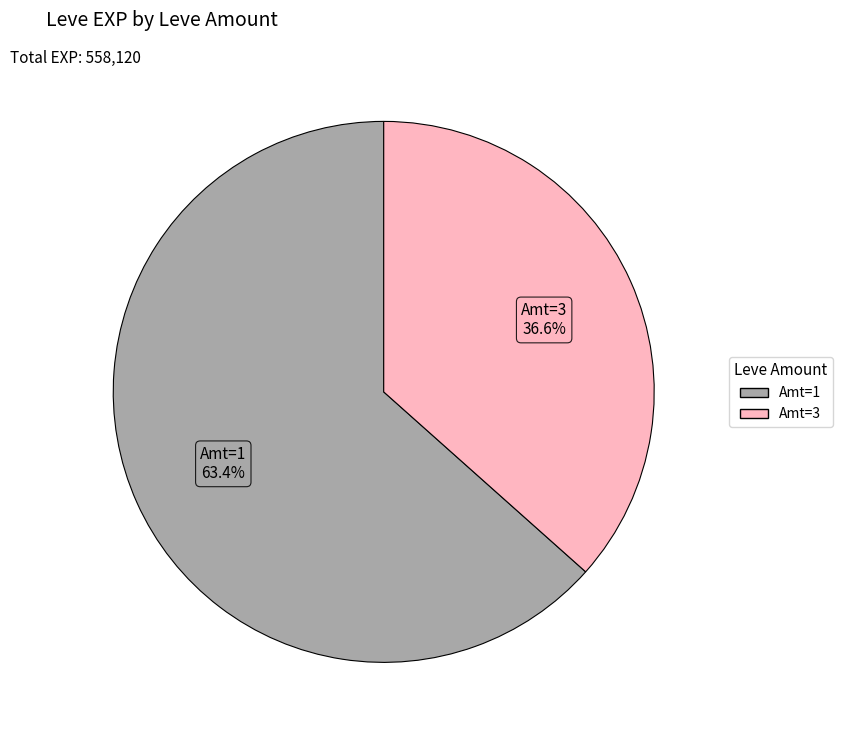

Is there any slice that represents more than half of the pie?

Yes